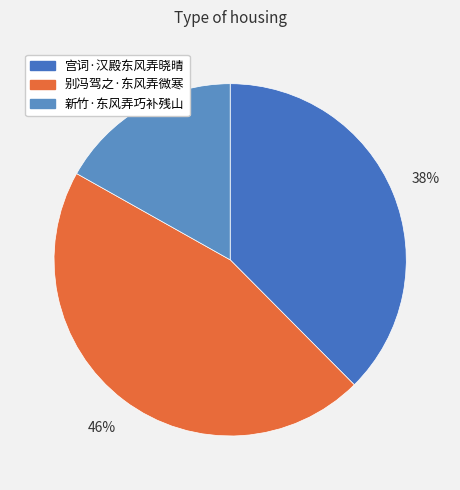

Is 别冯驾之·东风弄微寒 the majority of the pie?

No